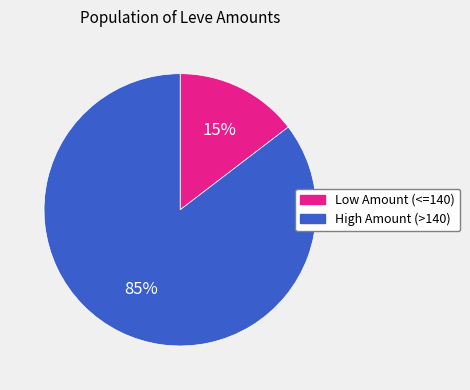

Is there a majority slice in this chart?

Yes